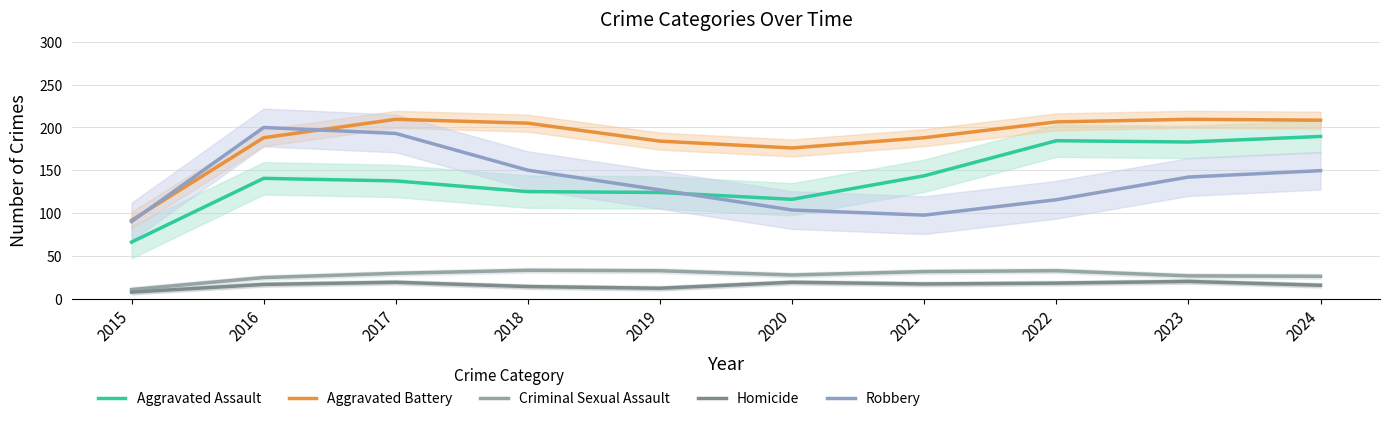

What is the difference between the Criminal Sexual Assault values at 2024 and 2018?

7.0